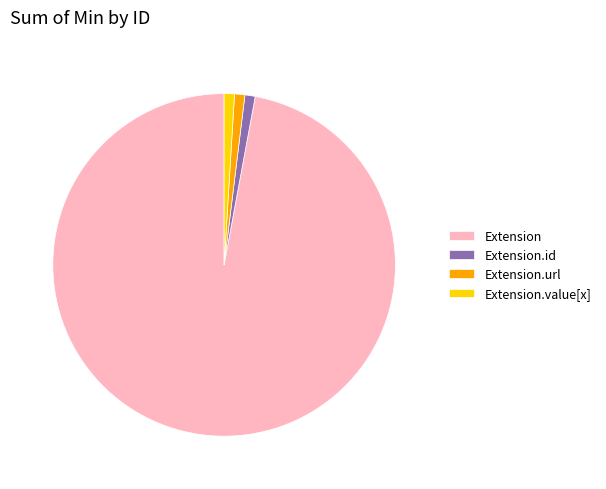

The Extension.url slice represents 1% of the pie. True or false?

True